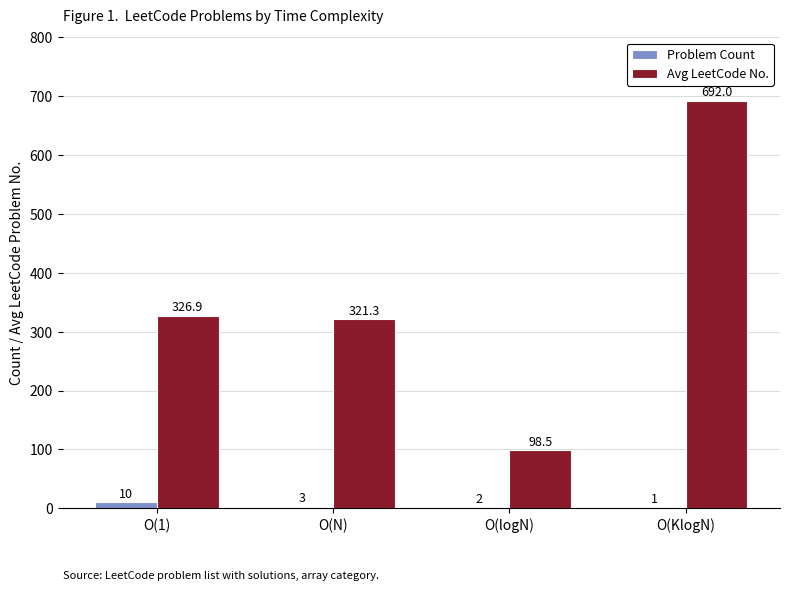

Is it true that Avg LeetCode No. equals 321.3 at O(N)?

True